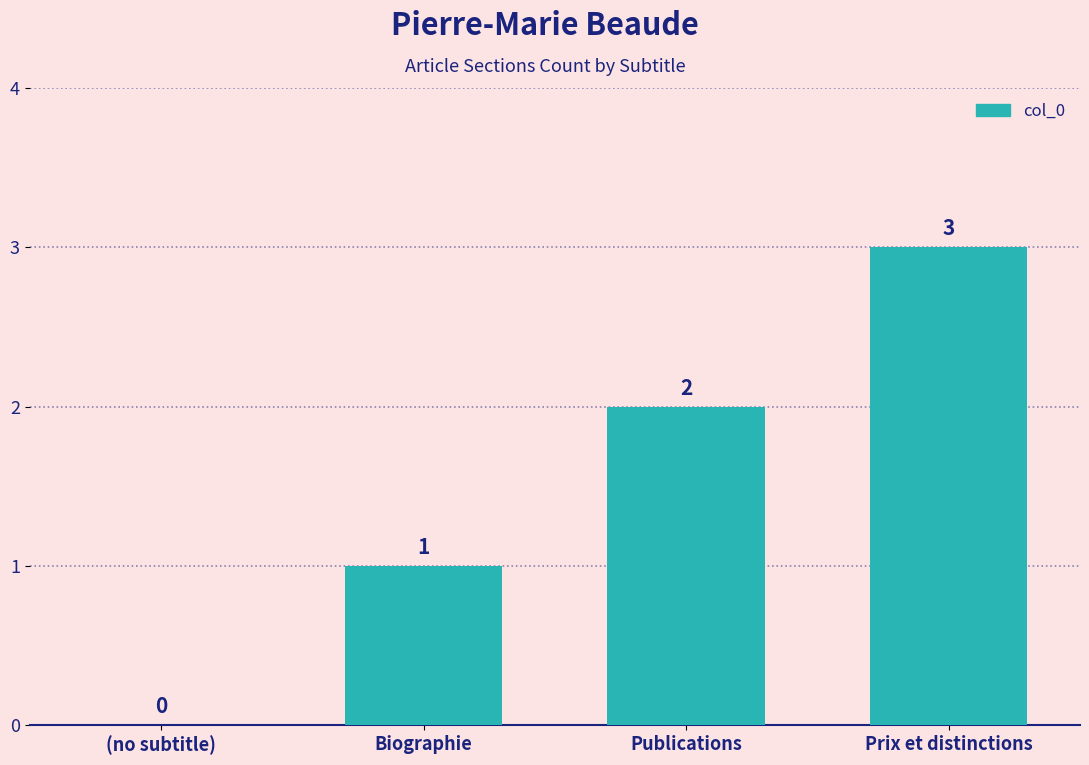

What is the approximate value at Prix et distinctions?

3